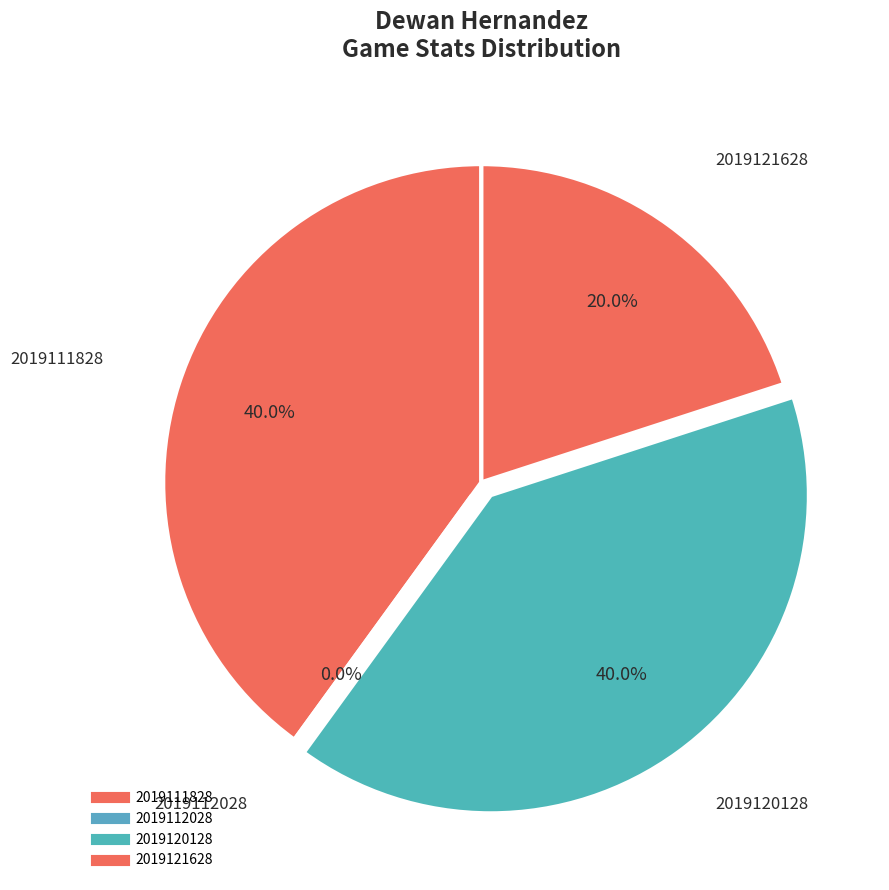

What percentage do 2019120128 and 2019121628 together represent?

60.0%